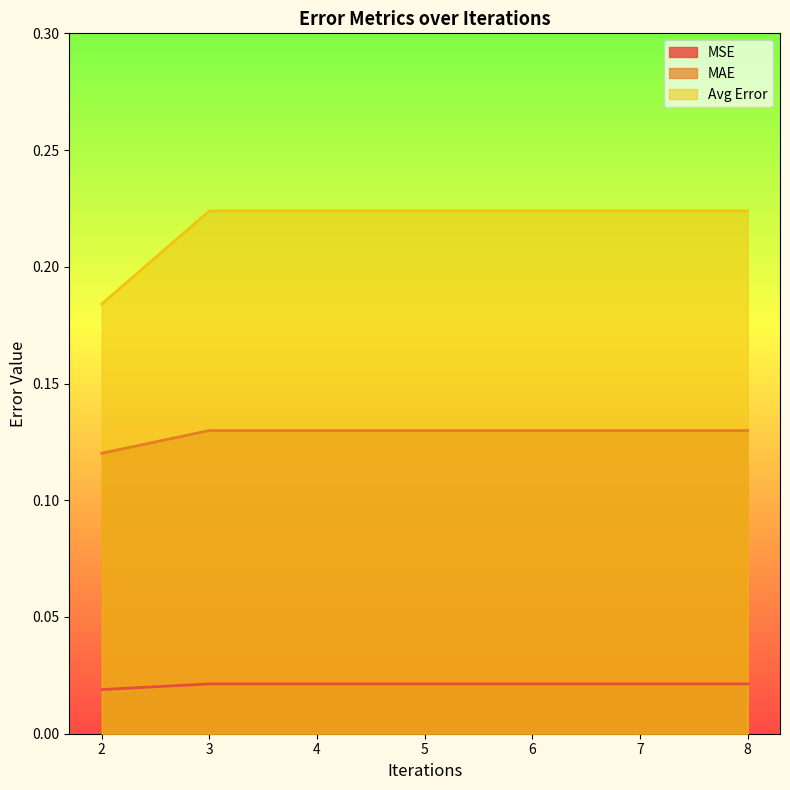

Which series has the largest total across all categories?

Avg Error